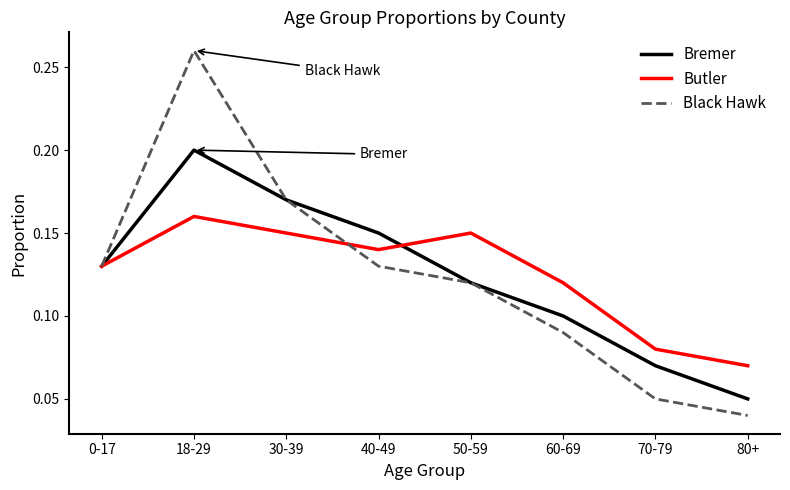

Which series has the largest range (max minus min)?

Black Hawk